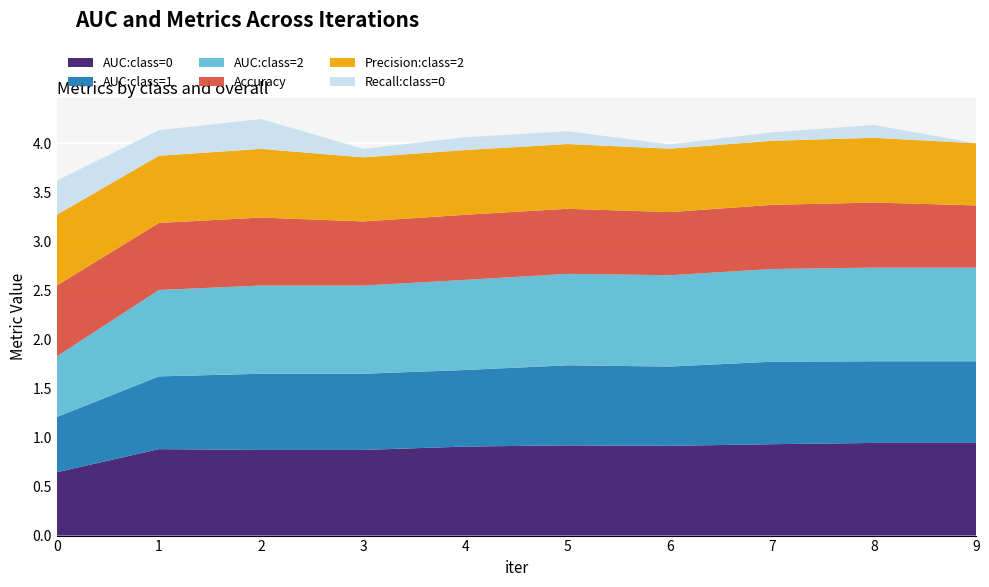

Reading left to right, transcribe all the data shown in this chart.

AUC:class=0: 0.6	0.9	0.9	0.9	0.9	0.9	0.9	0.9	0.9	0.9
AUC:class=1: 0.6	0.7	0.8	0.8	0.8	0.8	0.8	0.8	0.8	0.8
AUC:class=2: 0.6	0.9	0.9	0.9	0.9	0.9	0.9	0.9	1.0	1.0
Accuracy: 0.7	0.7	0.7	0.7	0.7	0.7	0.6	0.7	0.7	0.6
Precision:class=2: 0.7	0.7	0.7	0.7	0.7	0.7	0.6	0.7	0.7	0.6
Recall:class=0: 0.3	0.3	0.3	0.1	0.1	0.1	0.0	0.1	0.1	0.0